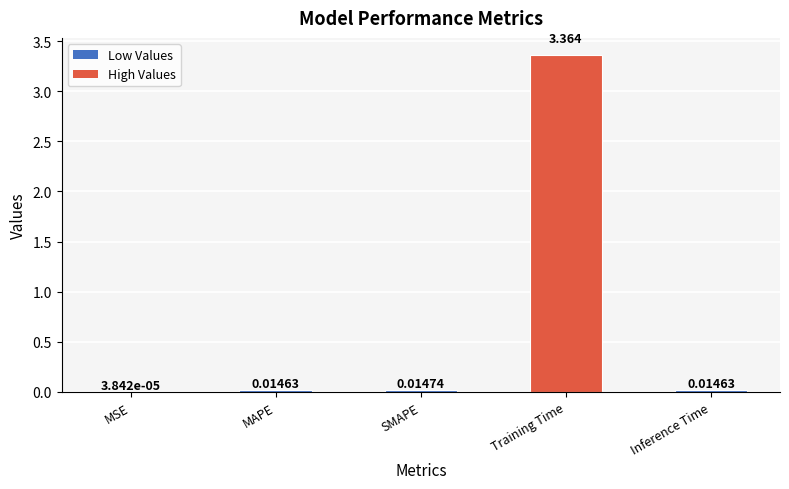

Between Inference Time and Training Time, which is larger?

Training Time